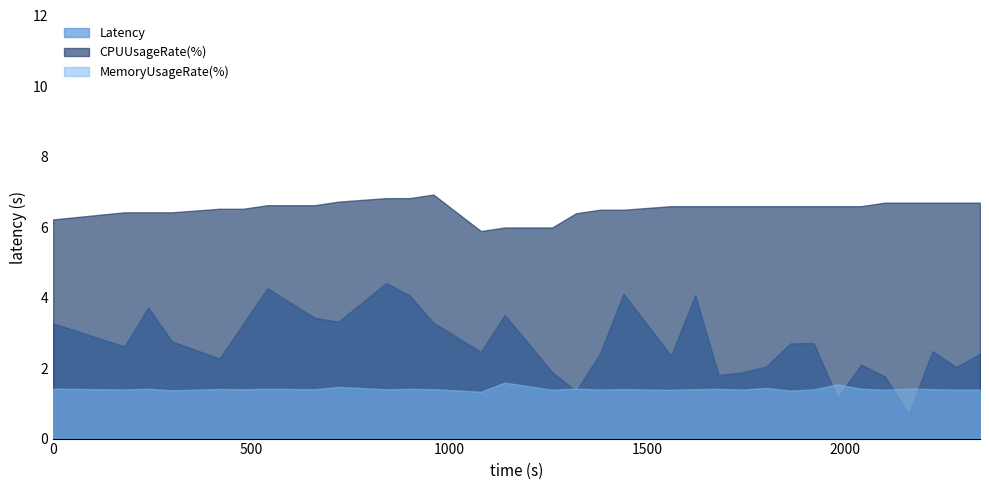

Where is the first local maximum for Latency?

2